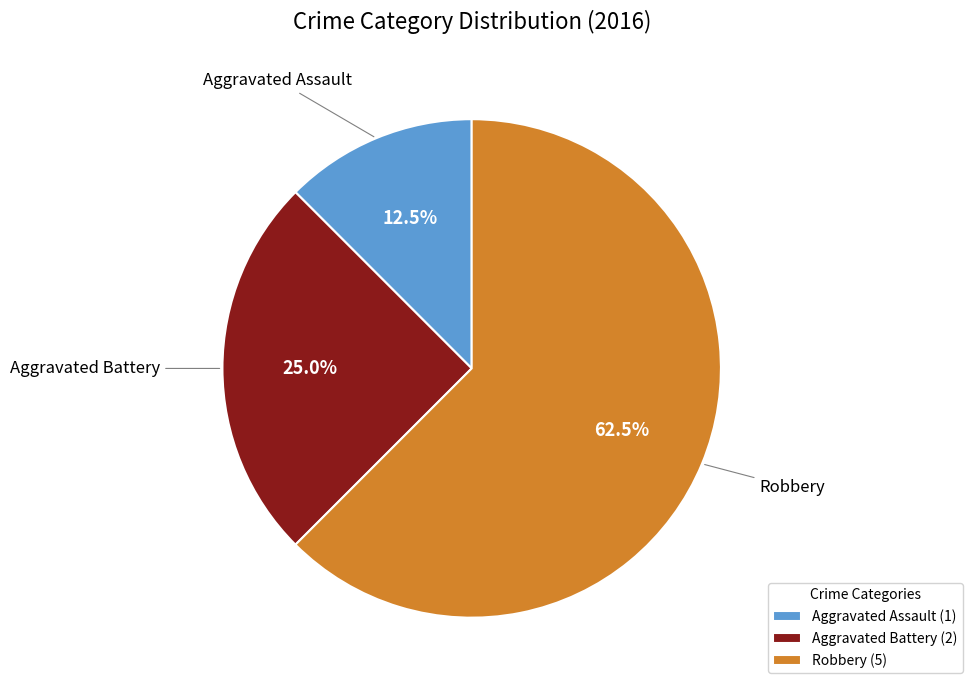

Which category has the biggest portion of the pie?

Robbery